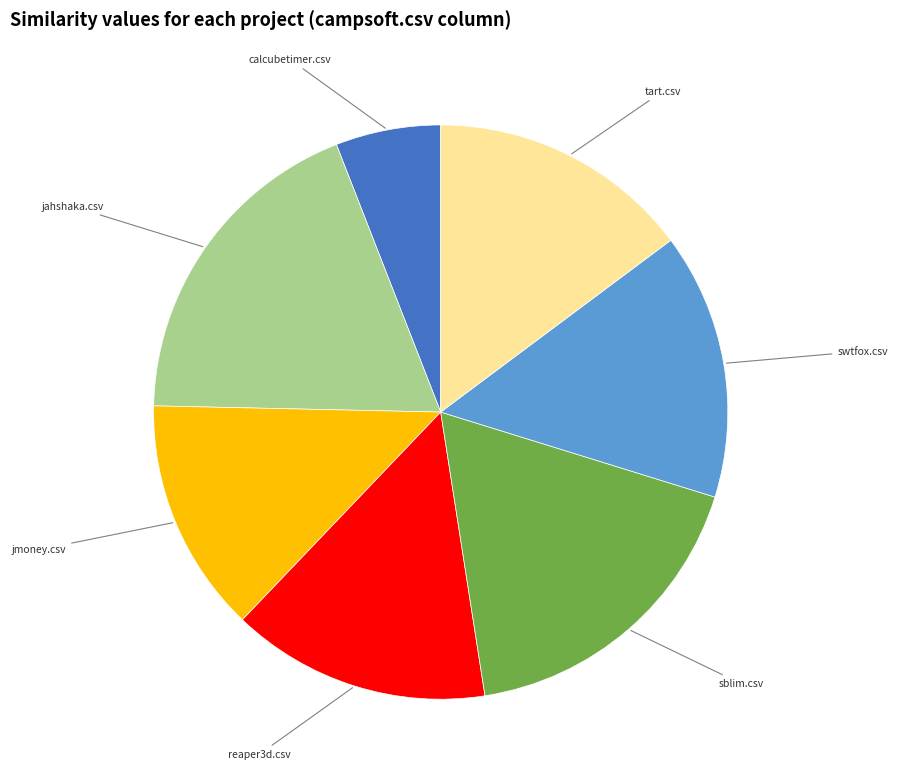

Is there any slice that represents more than half of the pie?

No